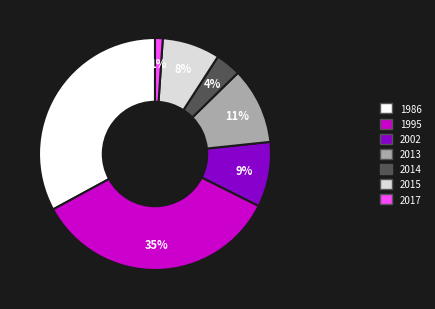

What percentage is the 1995 slice, to the nearest percent?

35%